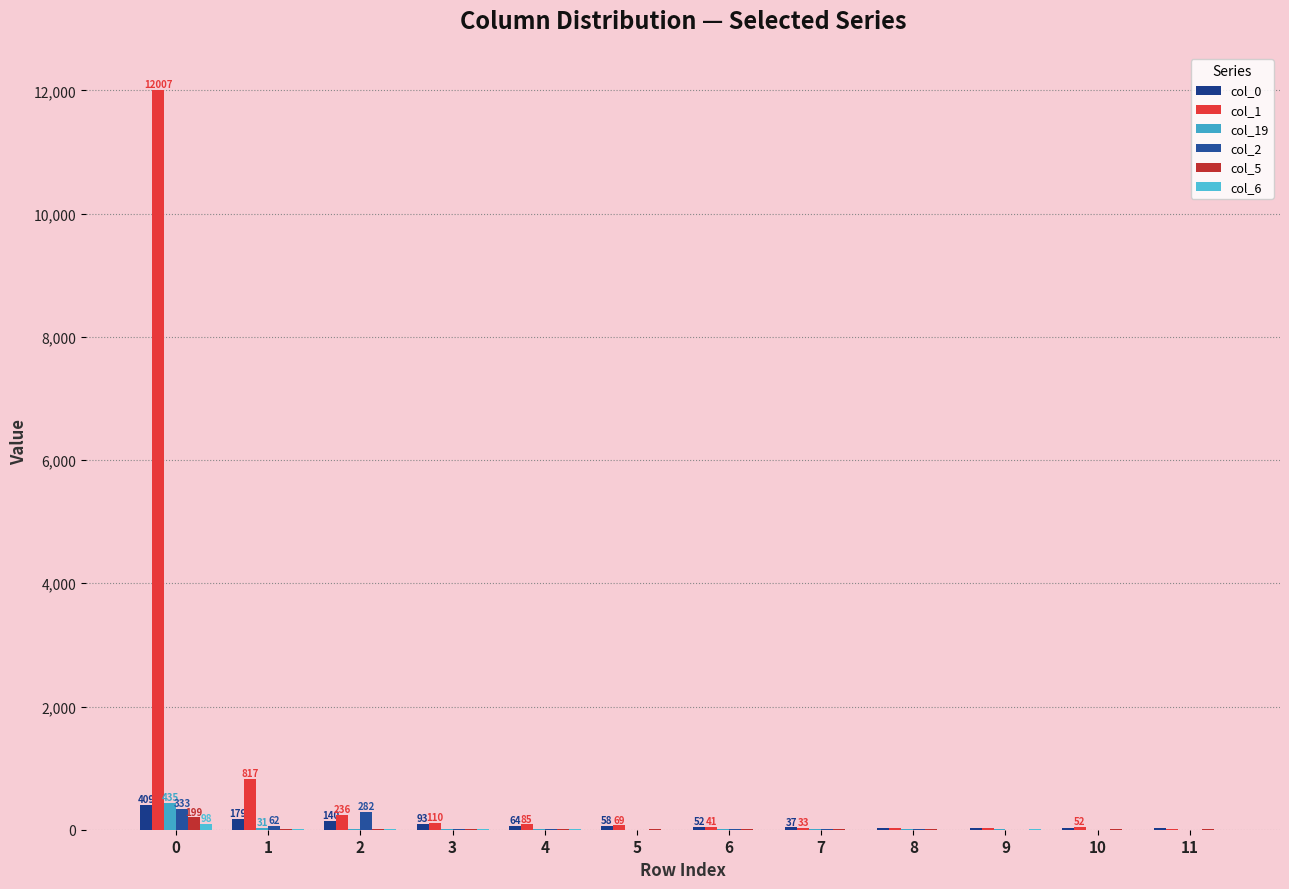

What is the highest value of the col_5 series?

199